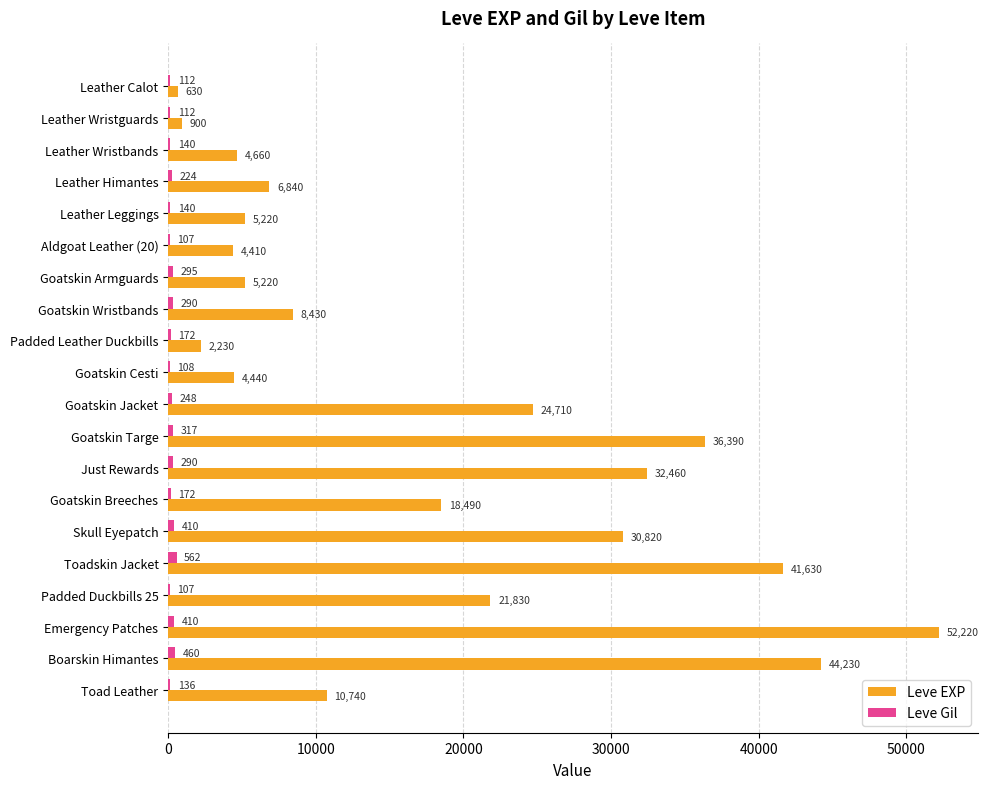

At which category is the sum across all series the highest?

Emergency Patches